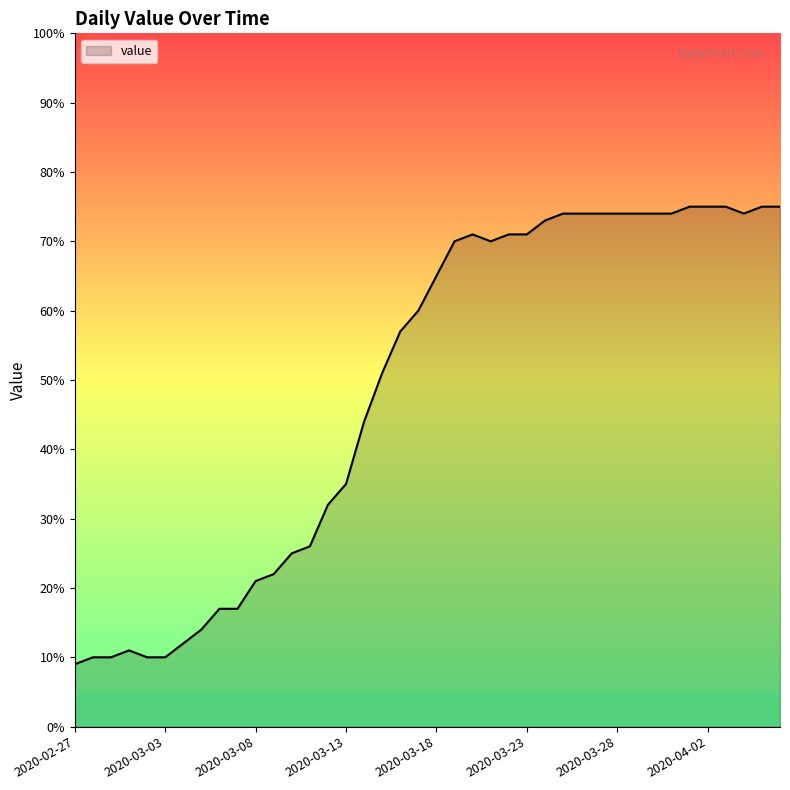

What is the smallest value displayed?

9